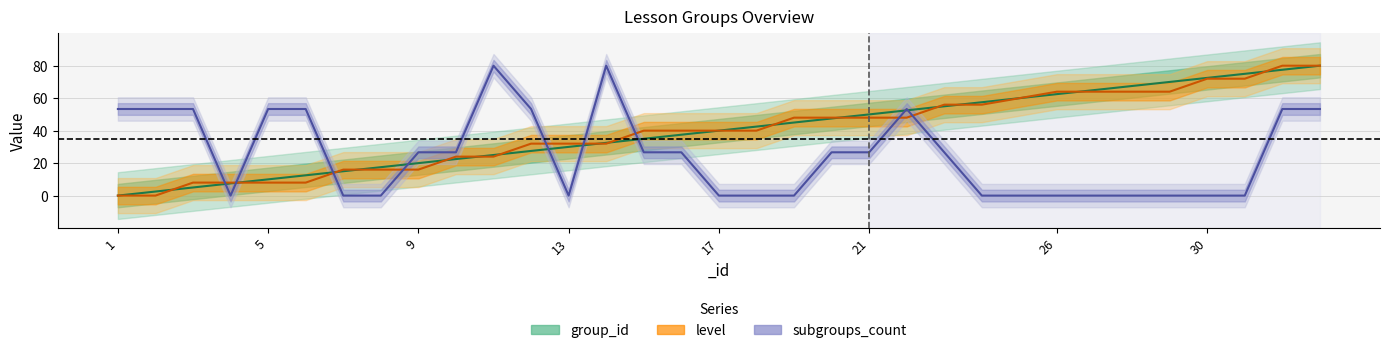

Is it true that subgroups_count (center) equals 0.0 at 30?

True